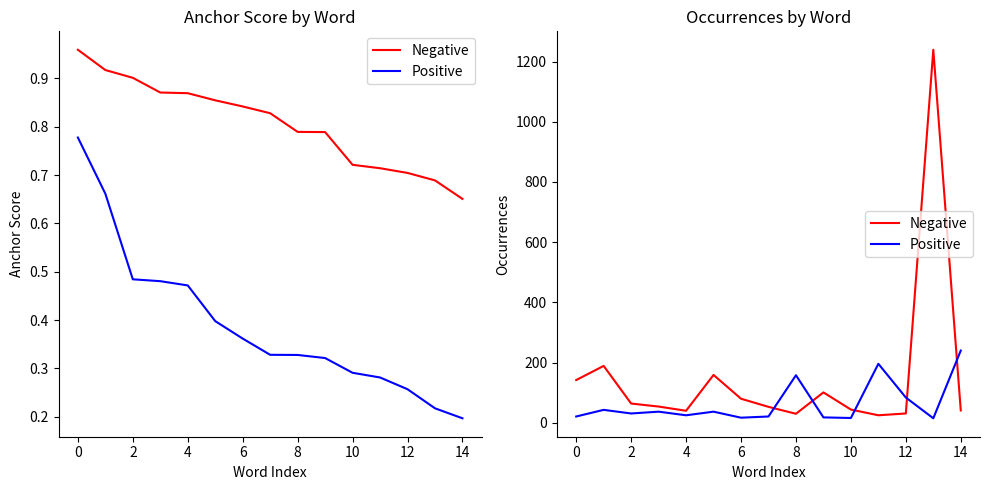

Is the value of Positive at 16 greater than the value of Negative at 2?

No